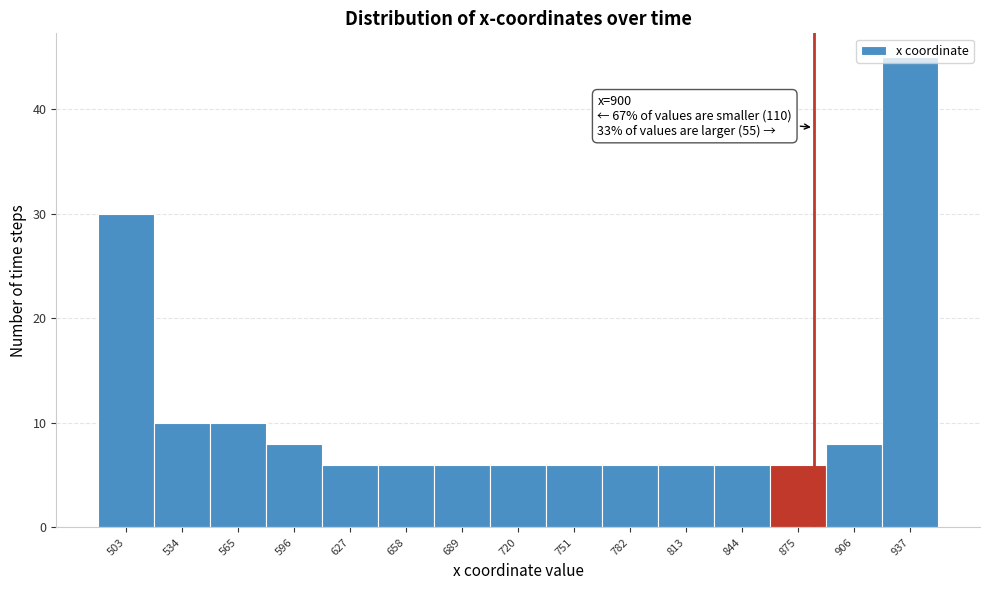

Is it true that the value at 906 is 13?

False